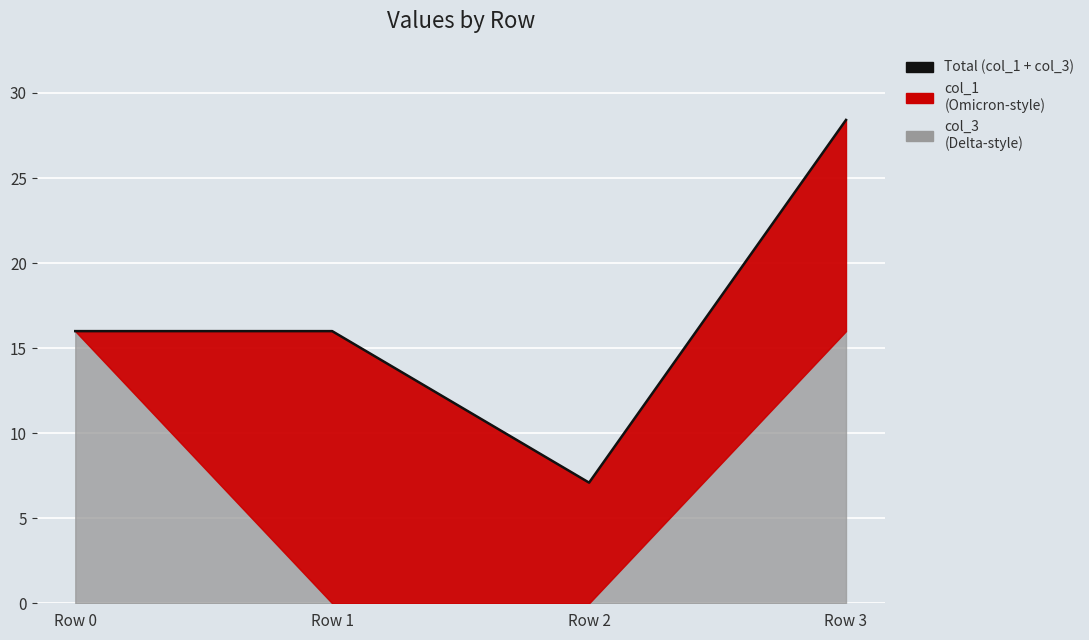

Which label corresponds to the smallest value in the chart?

Row 2